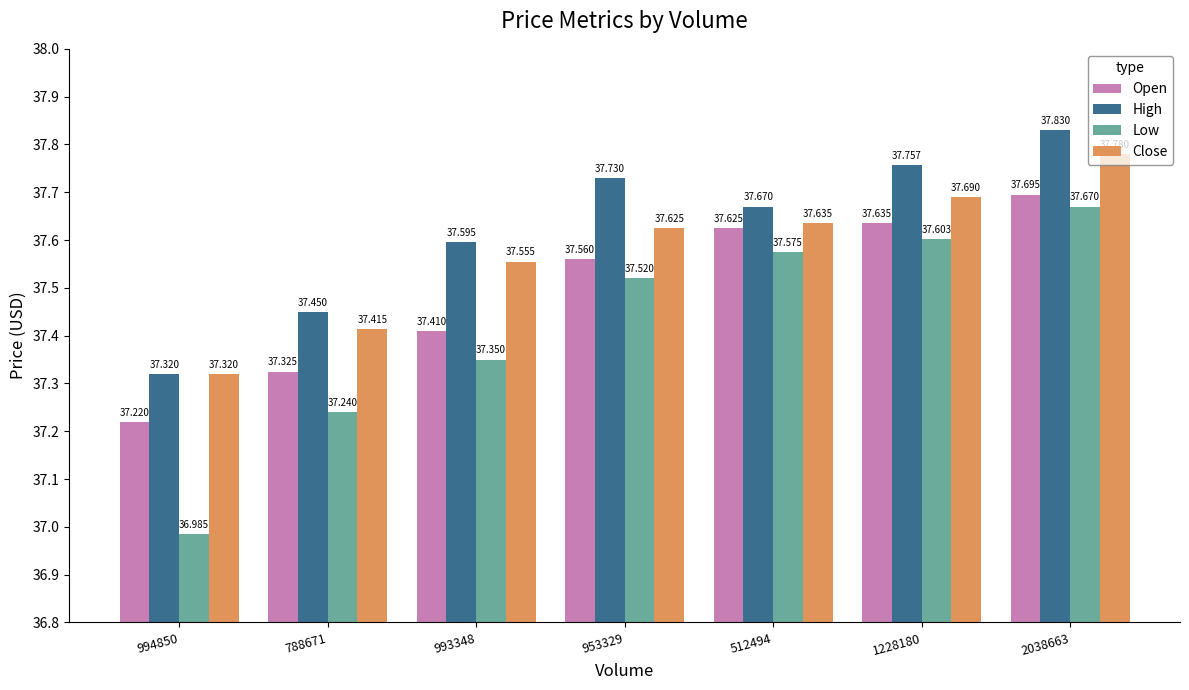

What is the sum of the Low values at 953329 and 2038663?

75.2